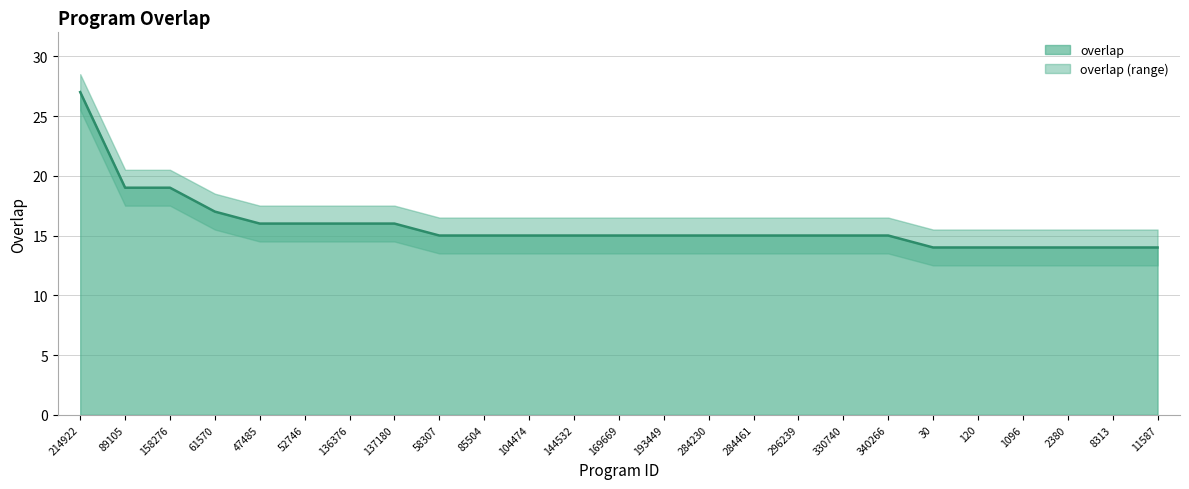

Where is the data nearest to the value 20?

89105